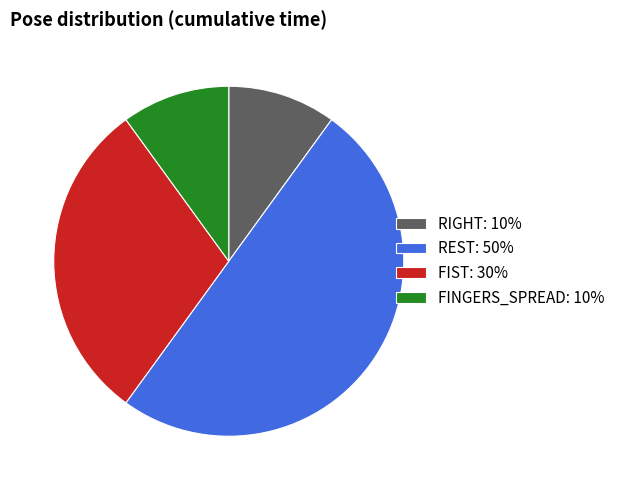

Combined, do REST: 50% and FINGERS_SPREAD: 10% account for over 50%?

Yes